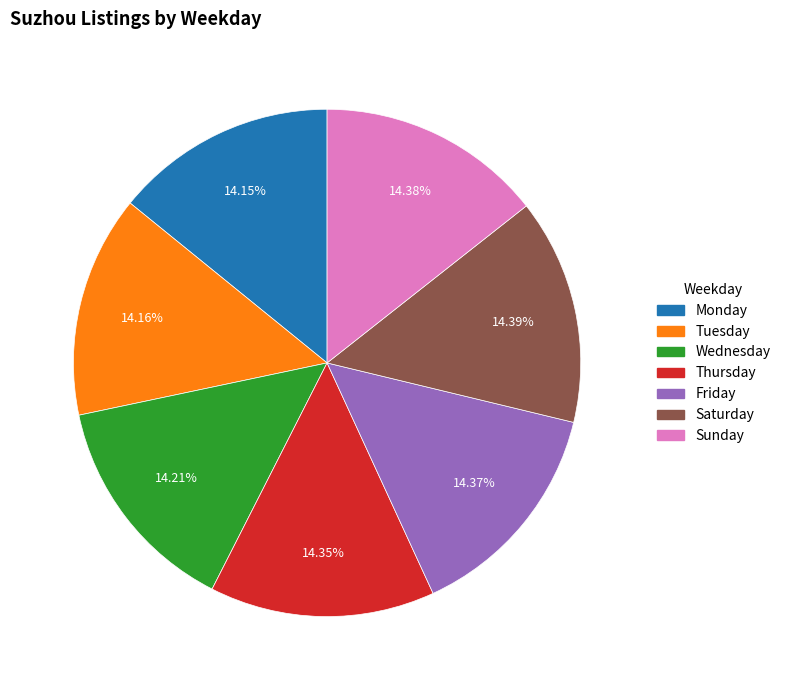

What is the total percentage of Monday and Sunday?

28.5%